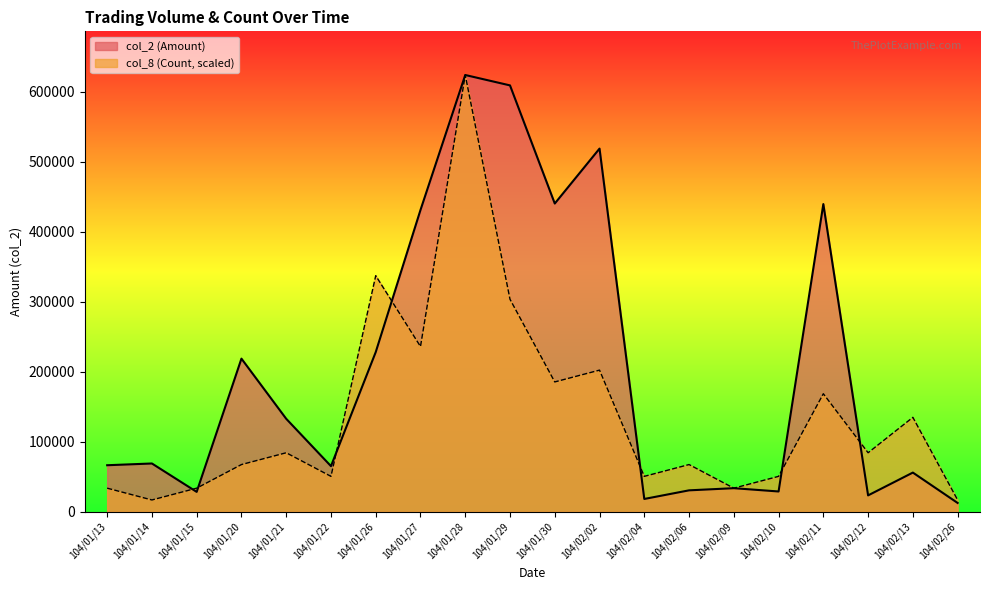

At which label does col_8 (Count) reach its minimum?

104/01/14